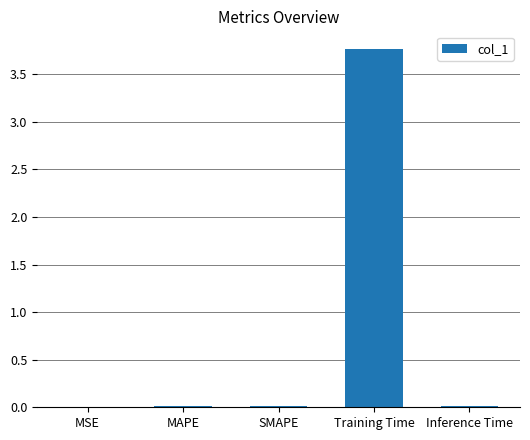

What is the maximum value shown in the chart?

3.8